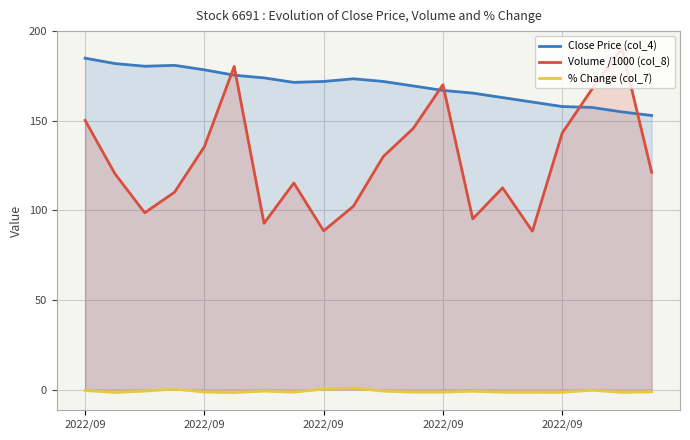

True or false: % Change (col_7) has more than 1 points higher than both neighbors.

True